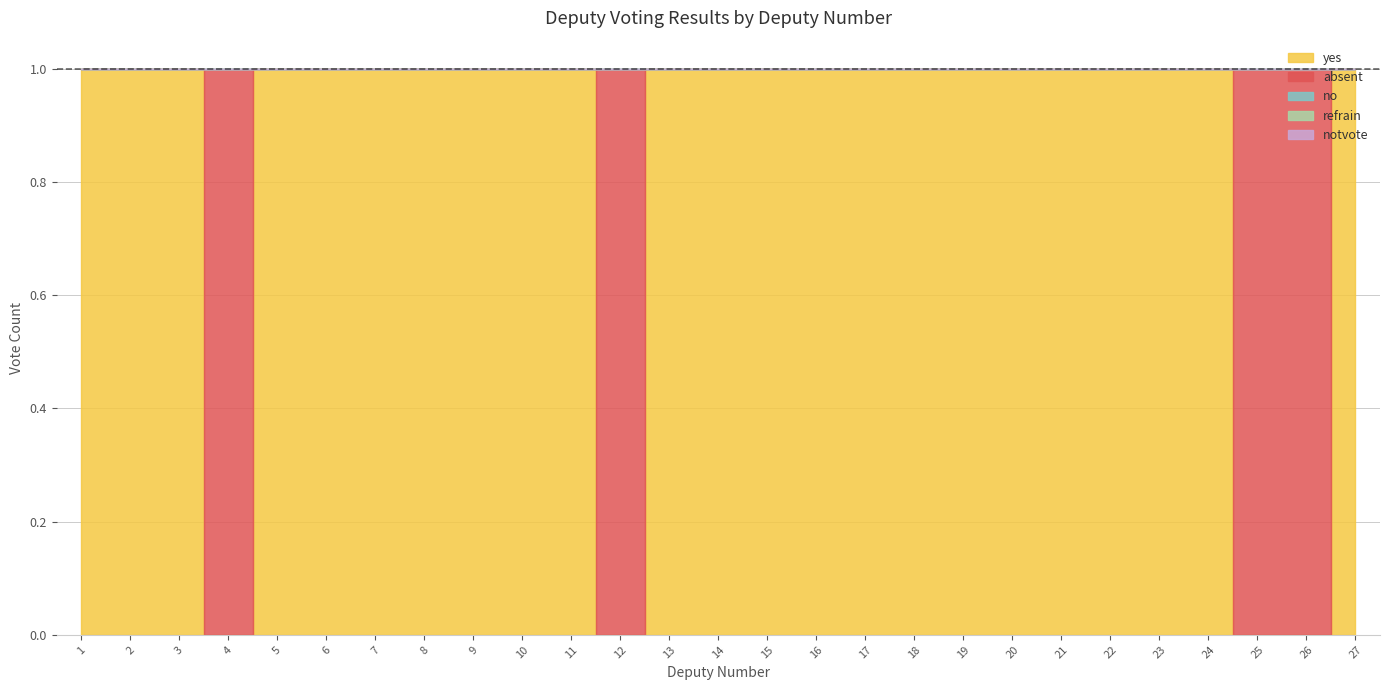

True or false: no and absent intersect in this chart.

False